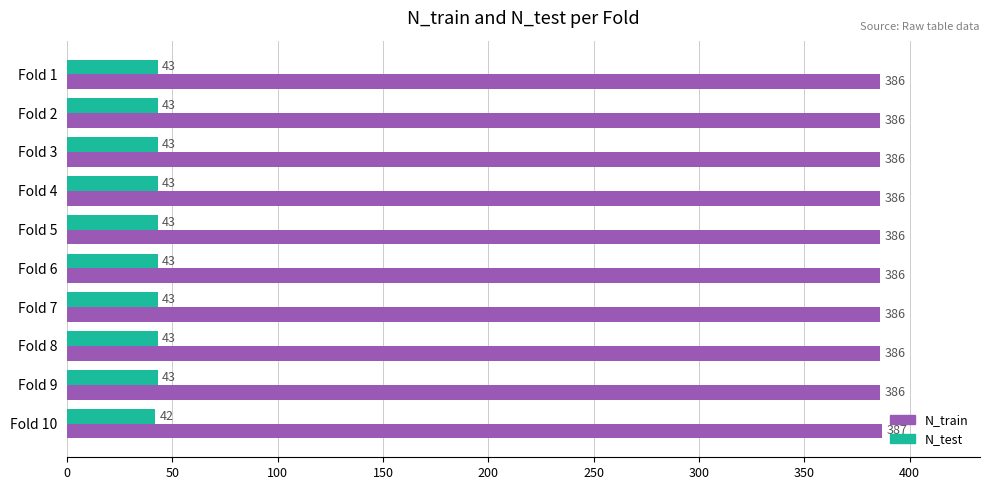

At how many categories does at least one series exceed 119?

10